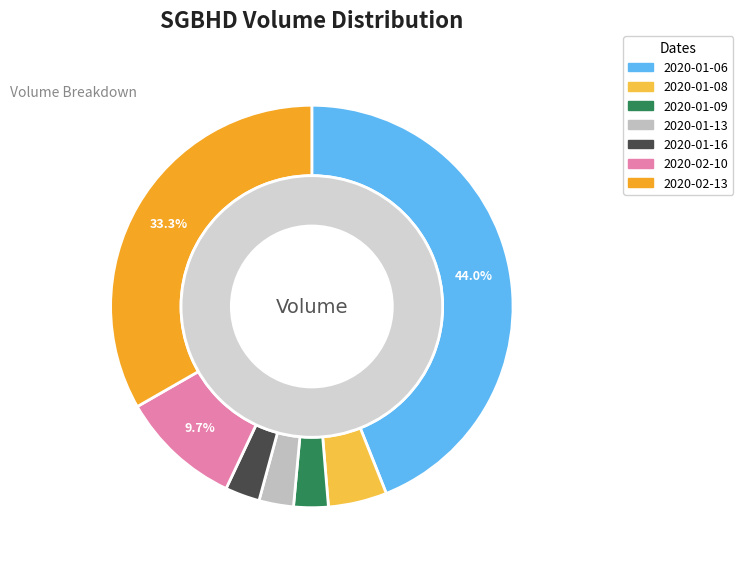

To the nearest percent, what is the average slice percentage?

14%